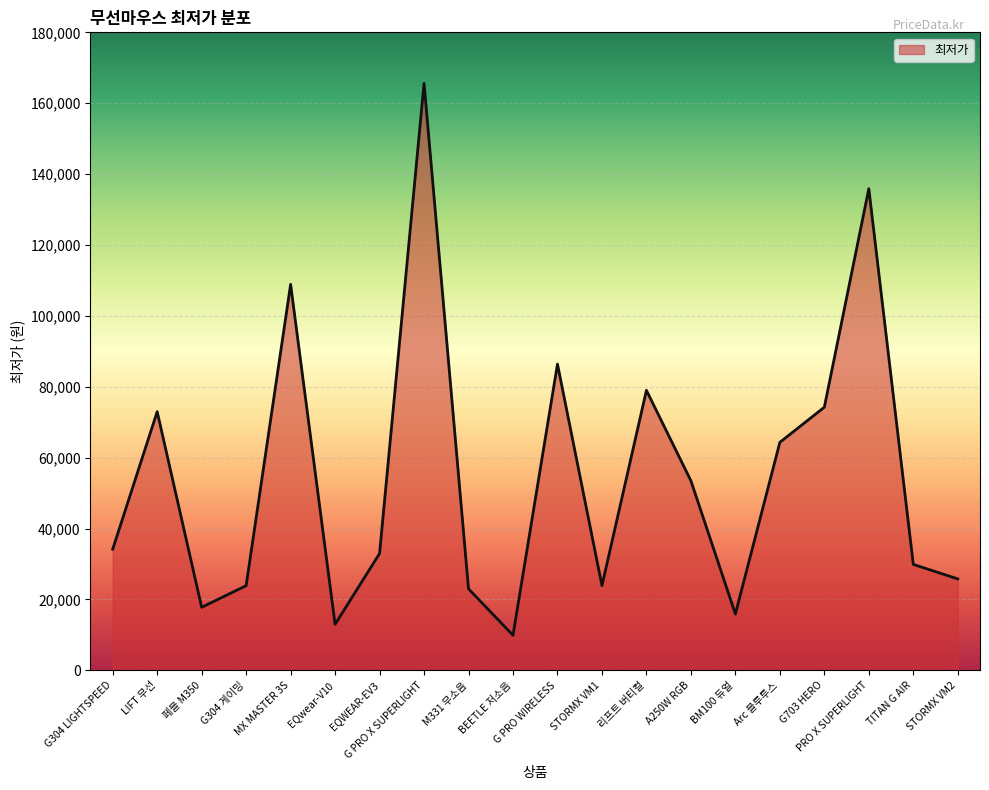

Which category has the highest value across all series?

G PRO X SUPERLIGHT